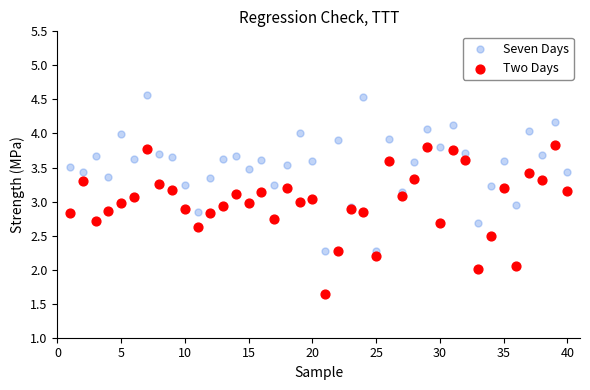

Which series contains the lowest Y value?

Two Days